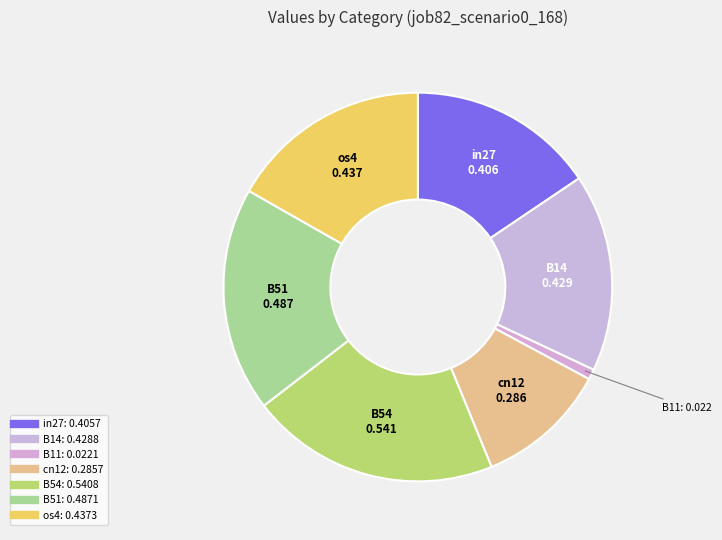

To the nearest percent, what is the average slice percentage?

14%